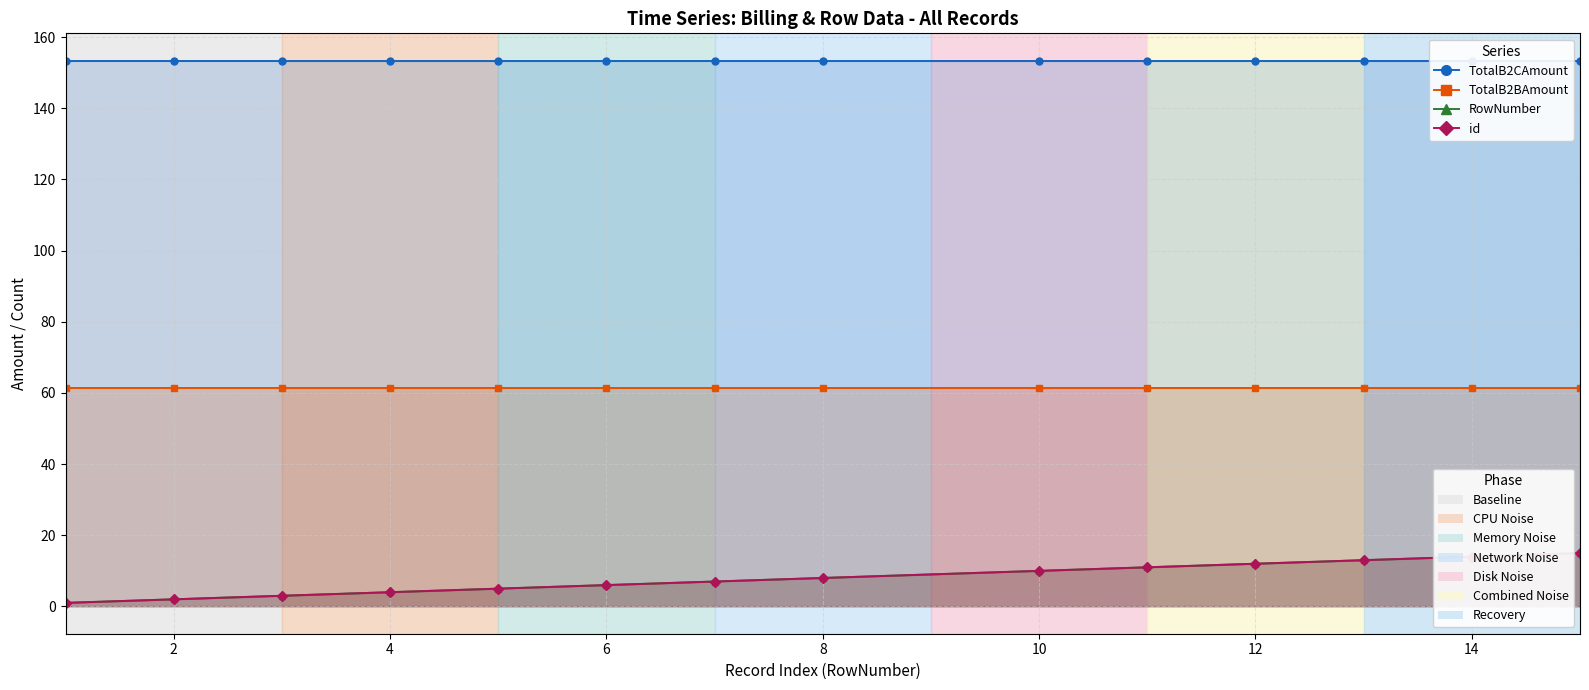

The RowNumber series shows 10 at 10. True or false?

True